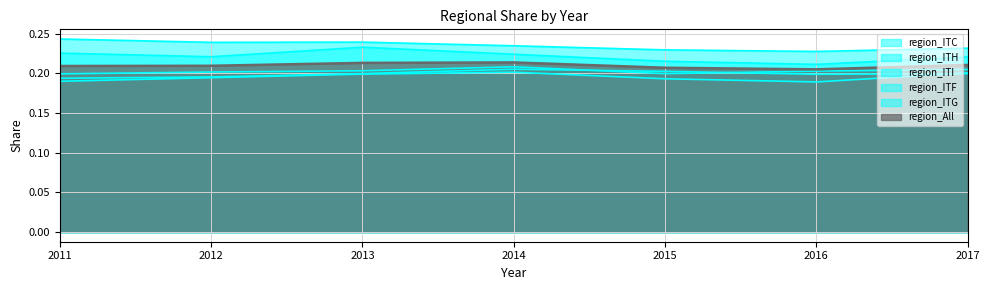

Count the number of data series in this chart.

6